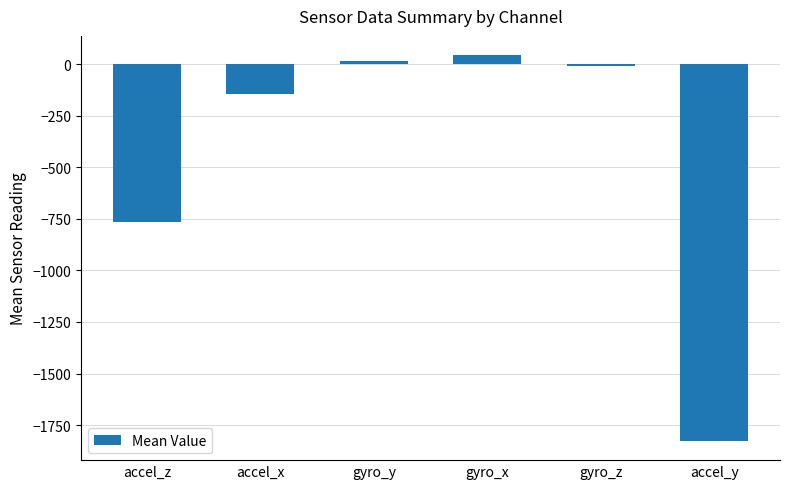

What is the greatest value displayed?

43.4